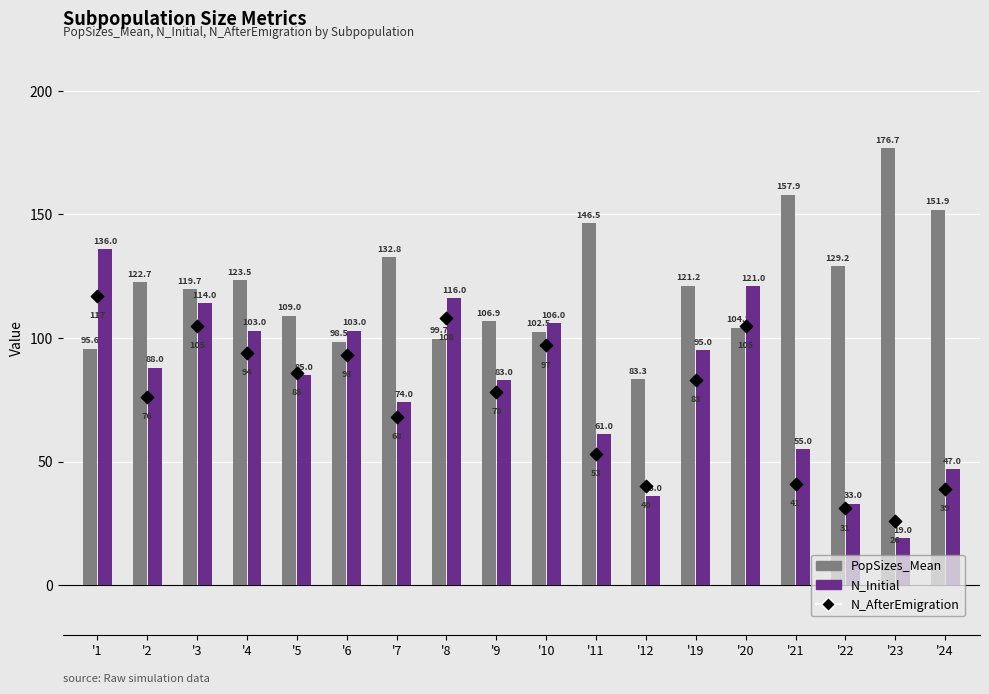

Which series has the largest total across all categories?

PopSizes_Mean